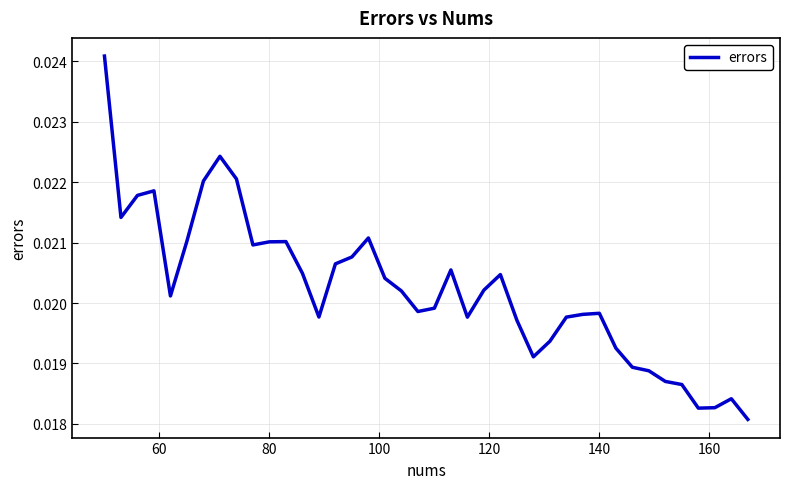

Does the chart have visible grid lines?

Yes